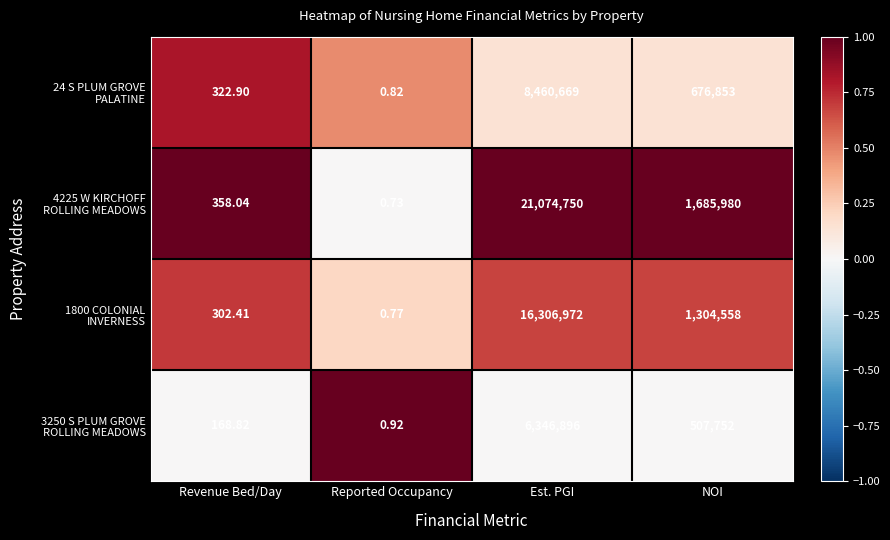

At which category is the sum across all series the highest?

Est. PGI